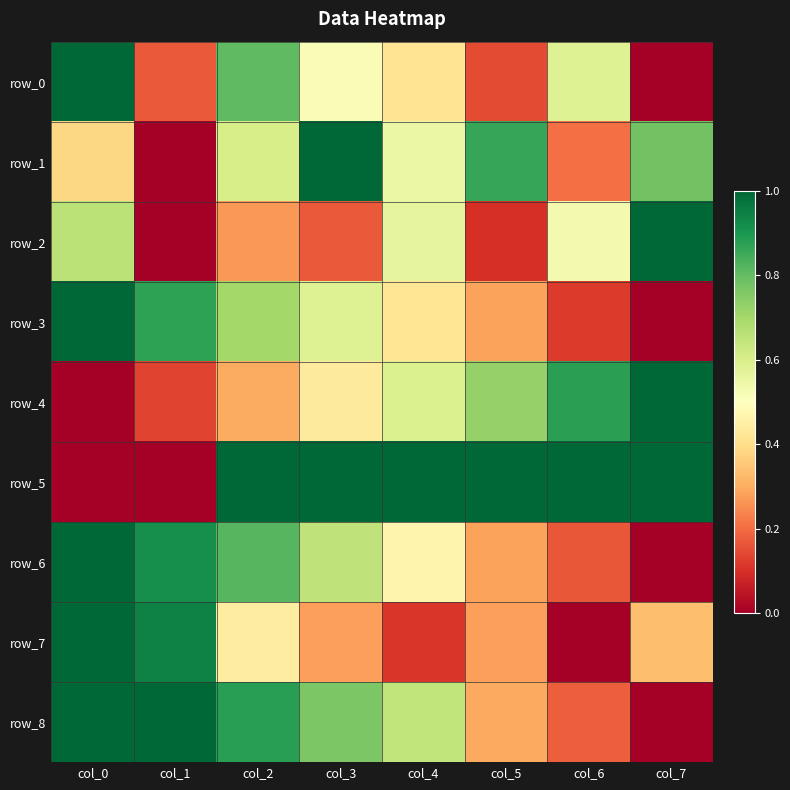

Which category has the lowest value in the row_5 series?

col_0